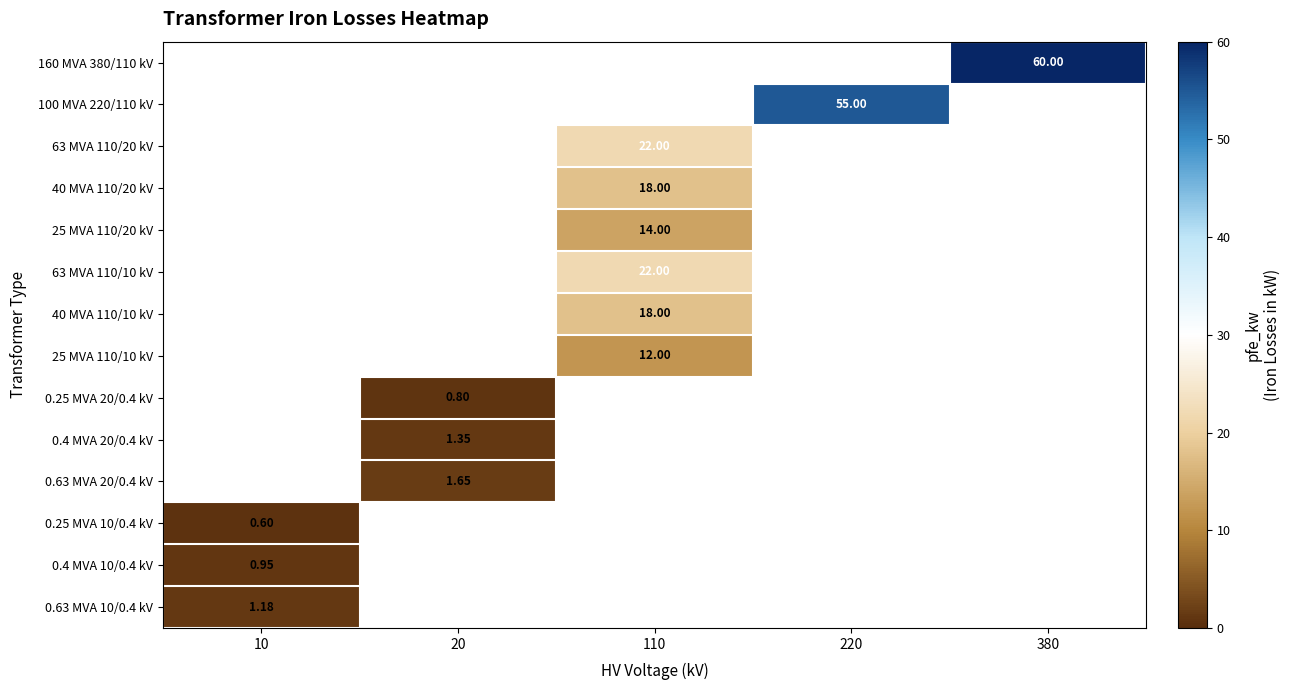

Which has a higher value, 10 or 380?

380